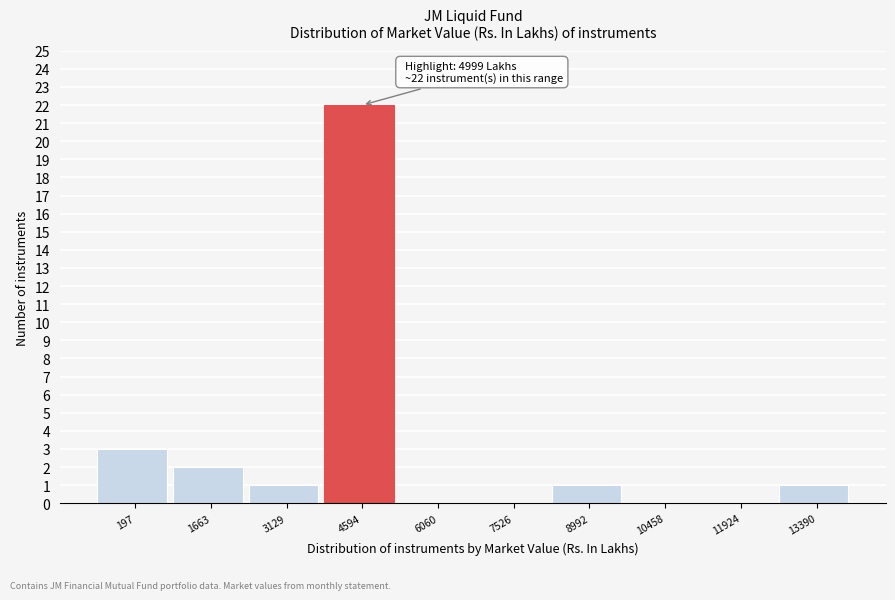

Reading left to right, what are all the values shown in this chart?

197=3	1663=2	3129=1	4594=22	6060=0	7526=0	8992=1	10458=0	11924=0	13390=1